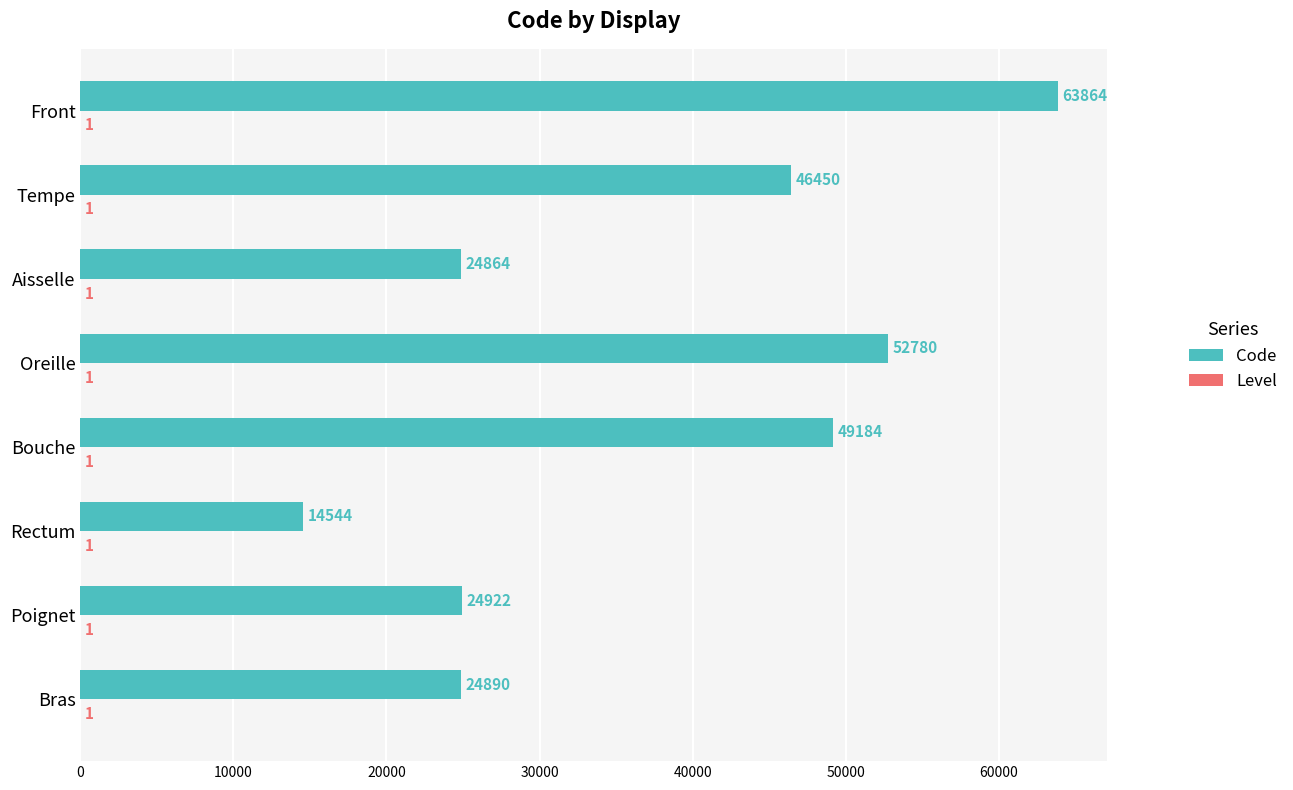

The Code series shows 83522 at Oreille. True or false?

False